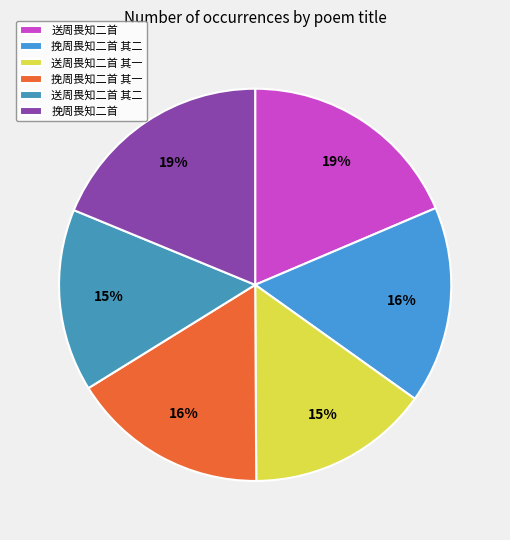

How many slices are in this pie chart?

6